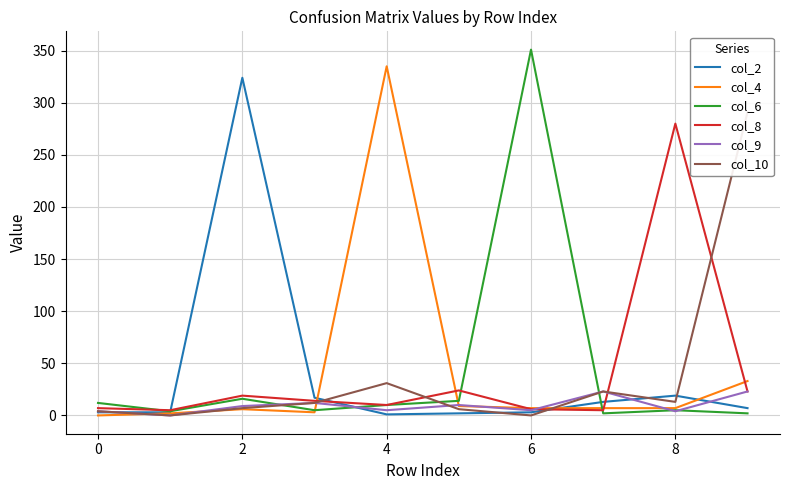

The col_2 series shows 3 at 0. True or false?

True